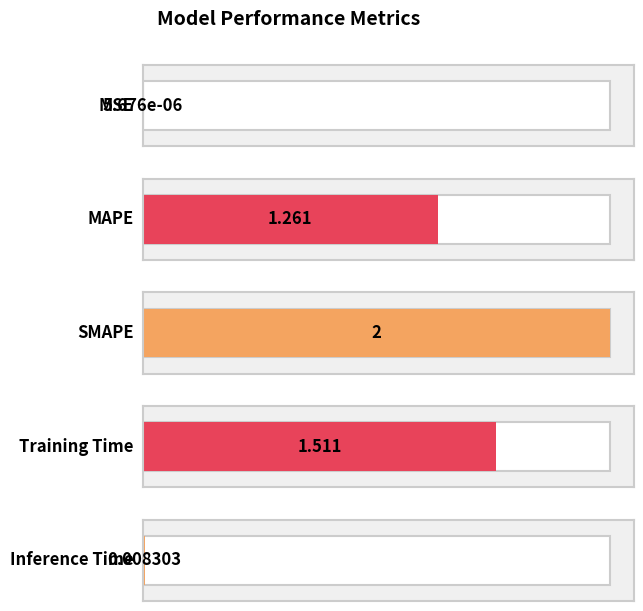

Reading left to right, transcribe all the data shown in this chart.

0.0	1.3	2.0	1.5	0.0